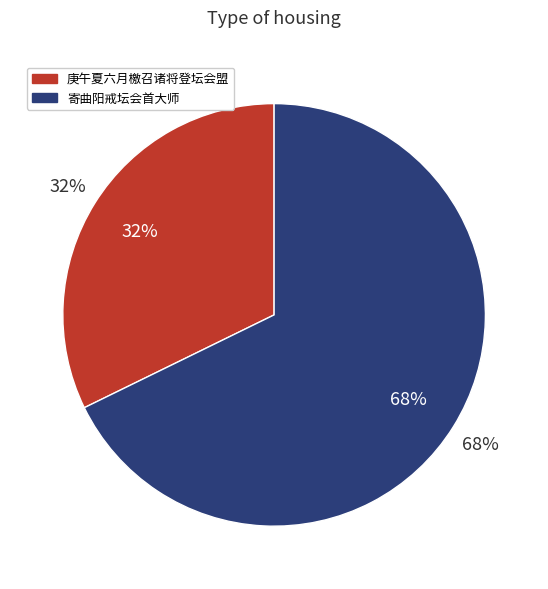

To the nearest percent, what is the difference between the 寄曲阳戒坛会首大师 and 庚午夏六月檄召诸将登坛会盟 slice percentages?

36%